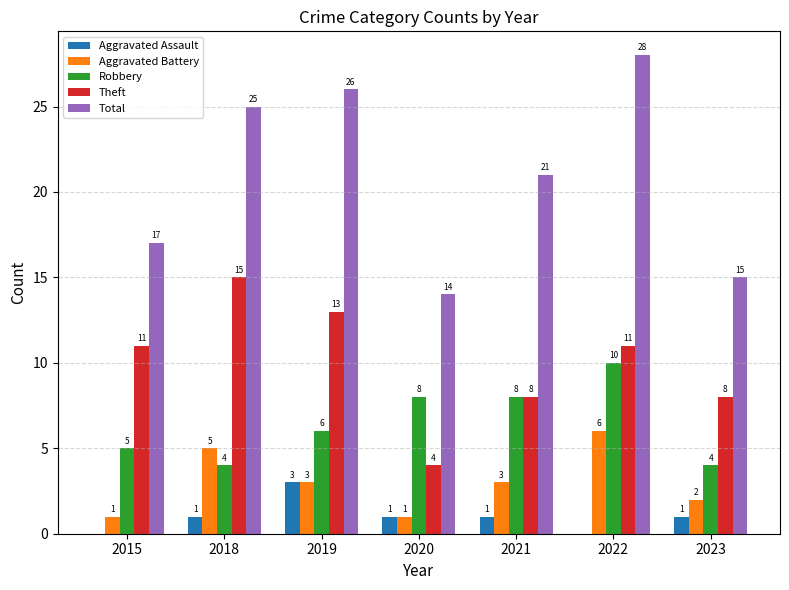

The Robbery series shows 2 at 2021. True or false?

False